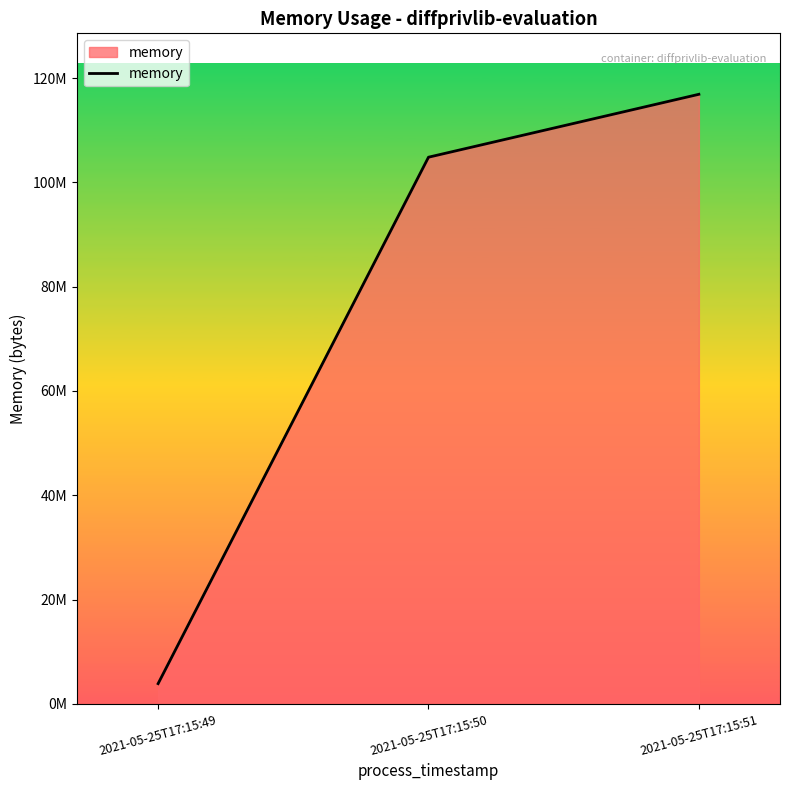

Reading right to left, what are all the values shown in this chart?

2021-05-25T17:15:51=116883456	2021-05-25T17:15:50=104820736	2021-05-25T17:15:49=3883008